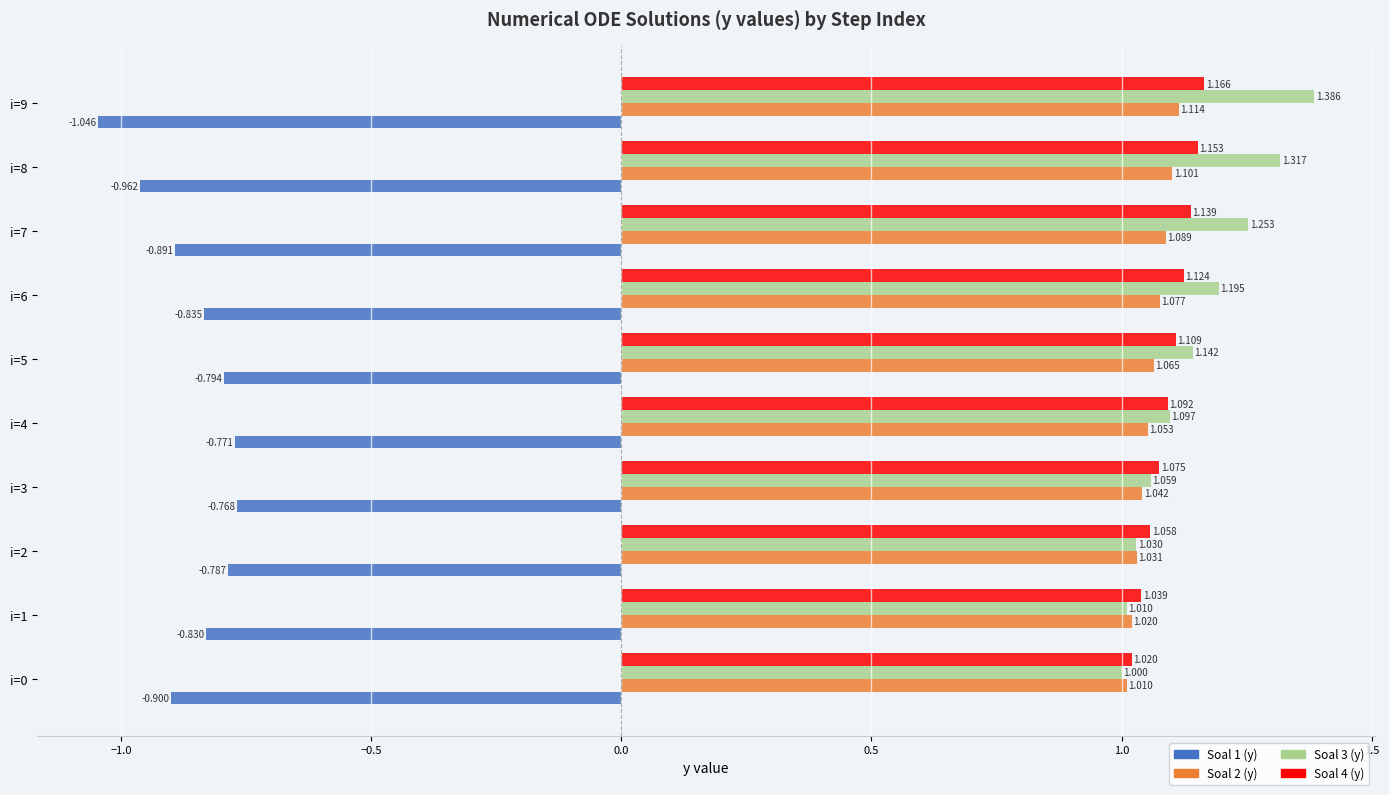

Is the value of Soal 2 (y) at i=3 greater than the value of Soal 3 (y) at i=0?

Yes